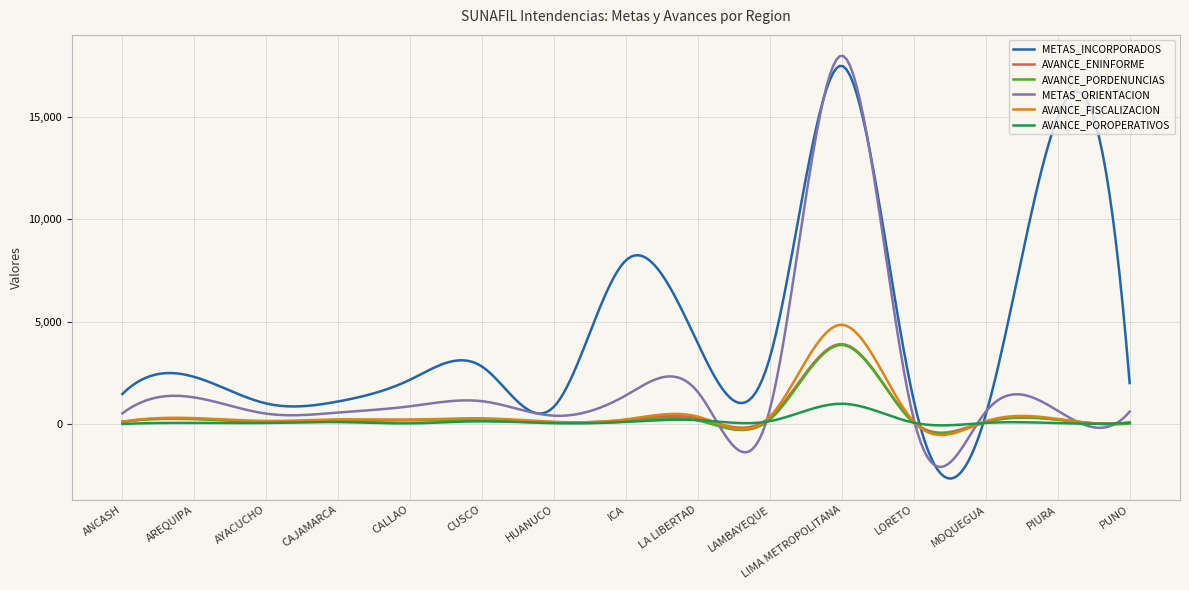

What is the difference between the second highest and second lowest values in the METAS_INCORPORADOS series?

20124.2